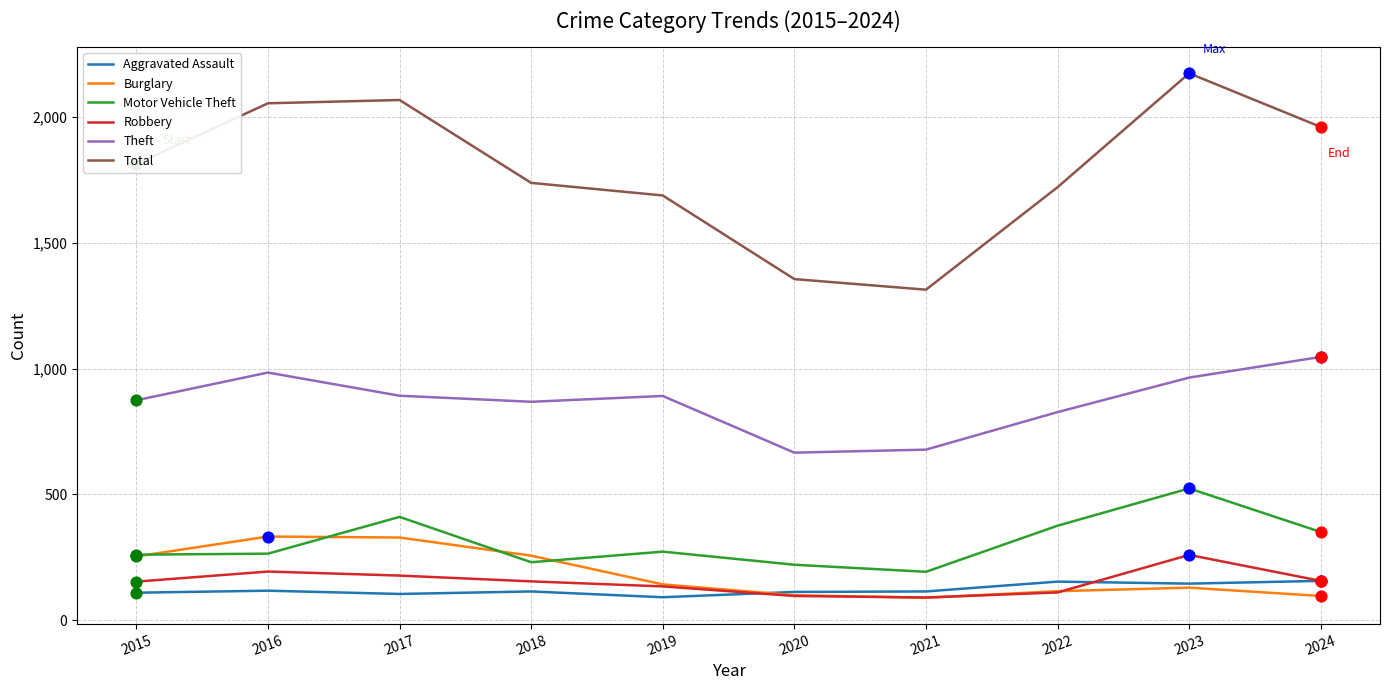

At how many categories does at least one series exceed 1087?

10